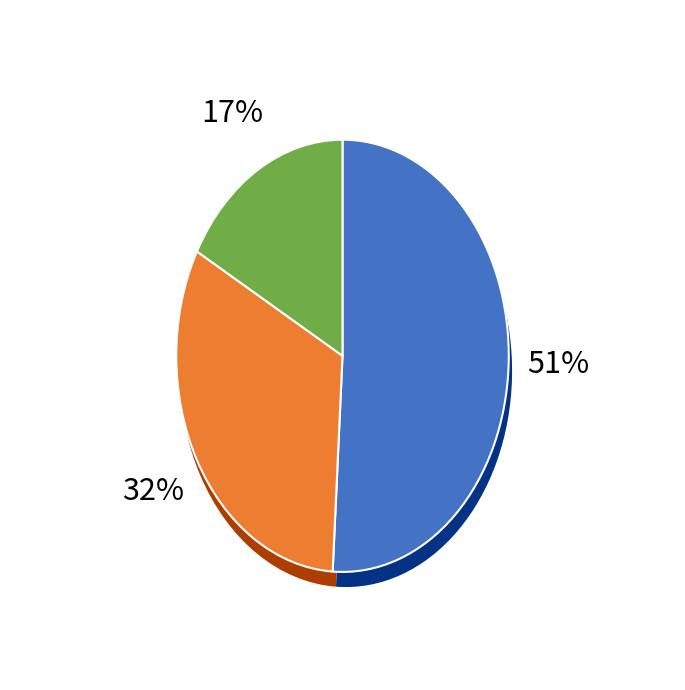

To the nearest percent, what is the difference between the Burglary and Theft slice percentages?

43%